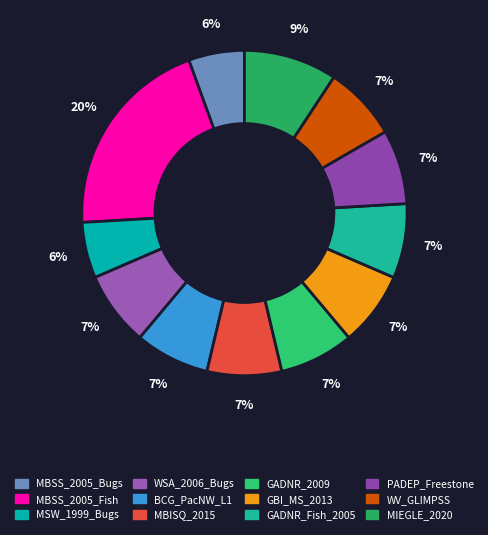

Is there a majority slice in this chart?

No